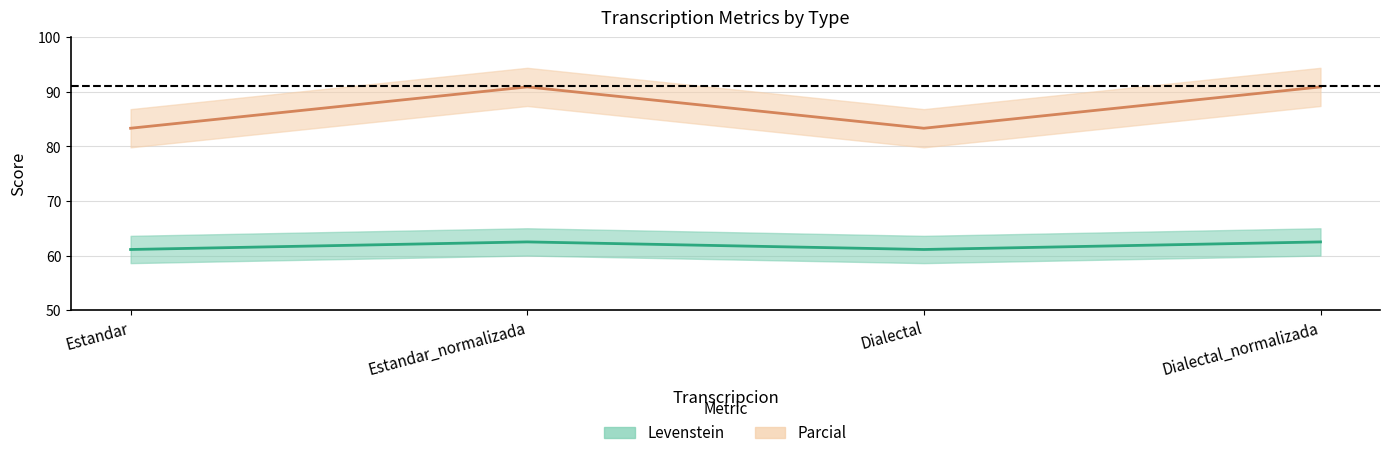

True or false: Levenstein has more than 0 points higher than both neighbors.

True